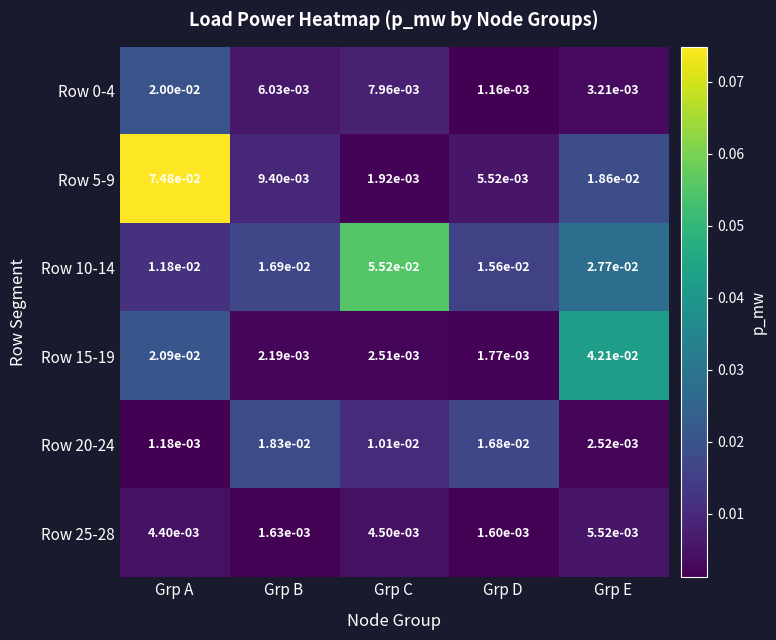

At which label is Row 15-19 closest to 0?

Grp D